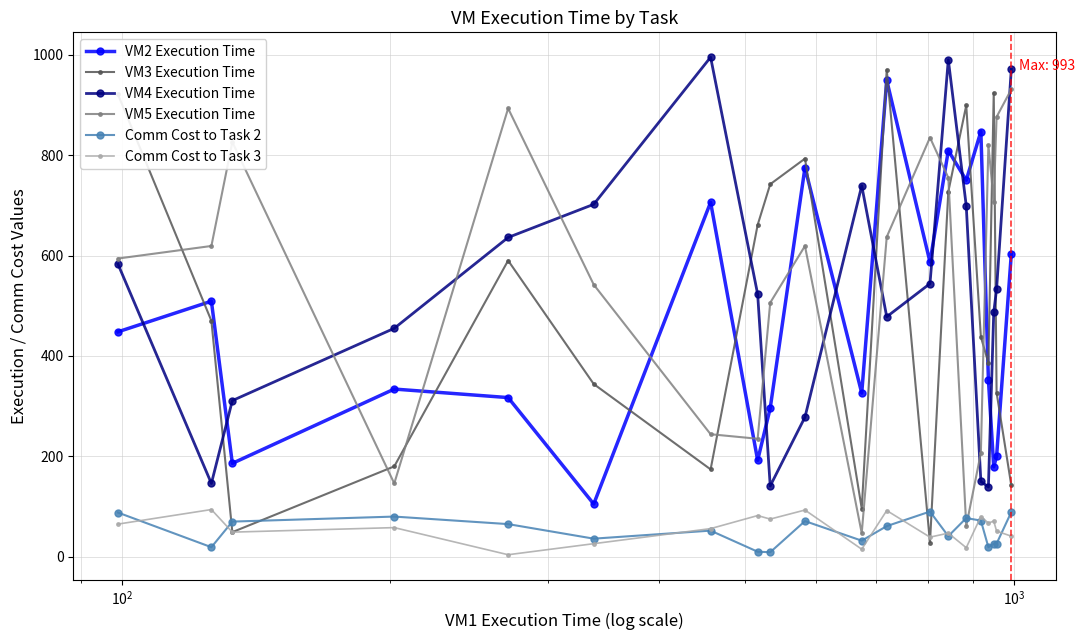

True or false: VM2 Execution Time and Comm Cost to Task 2 intersect in this chart.

False